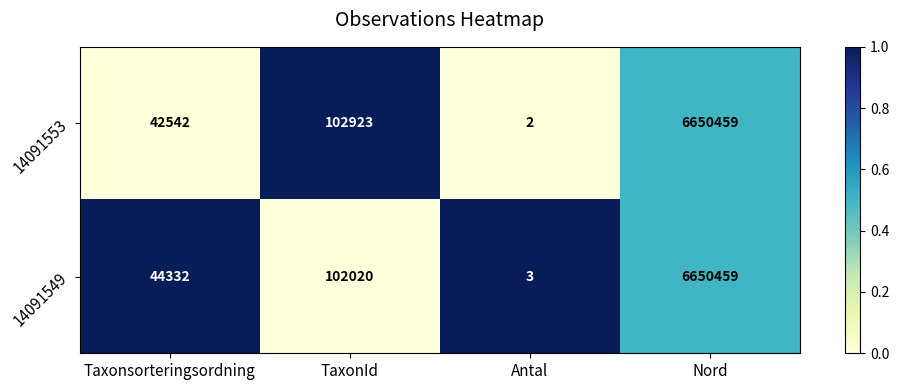

At which category is the sum across all series the highest?

Nord